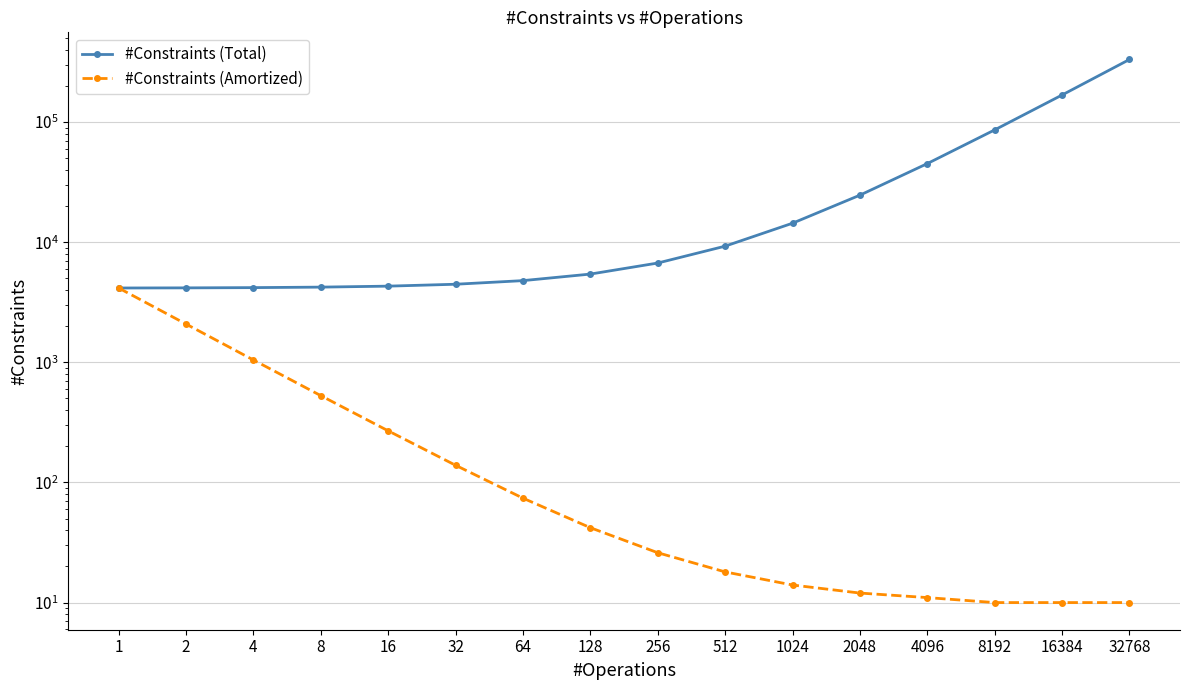

What are all the series names shown in the legend?

#Constraints (Total), #Constraints (Amortized)